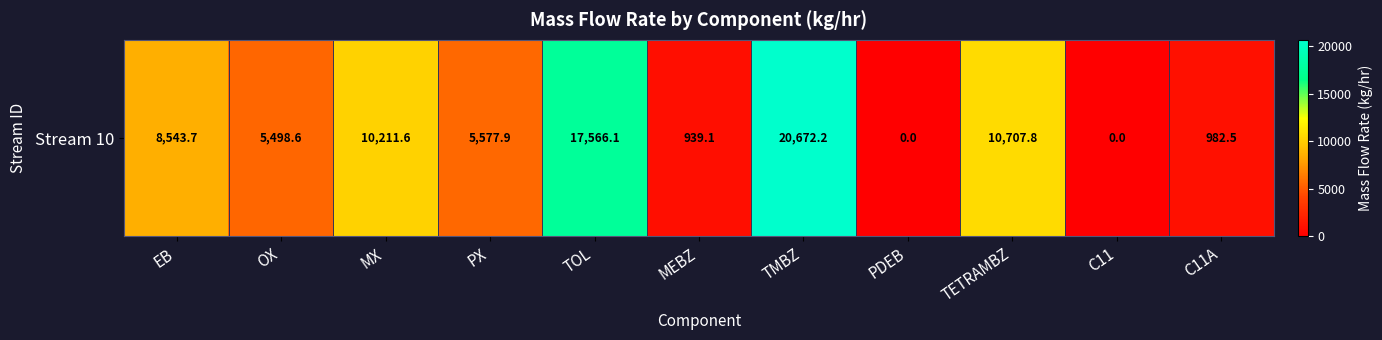

How many positive values are there?

9